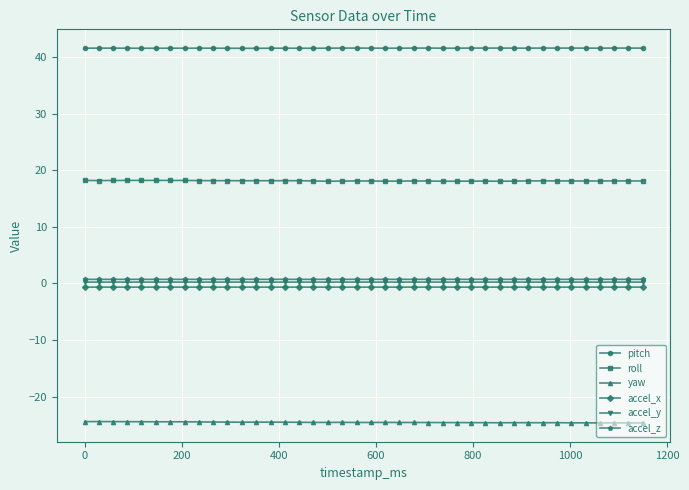

Which series has the largest total across all categories?

pitch